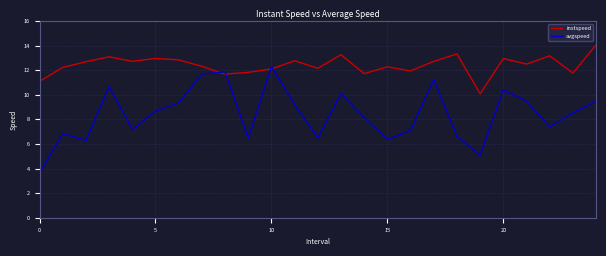

Which series ends up on top after the final intersection of avgspeed and instspeed?

instspeed